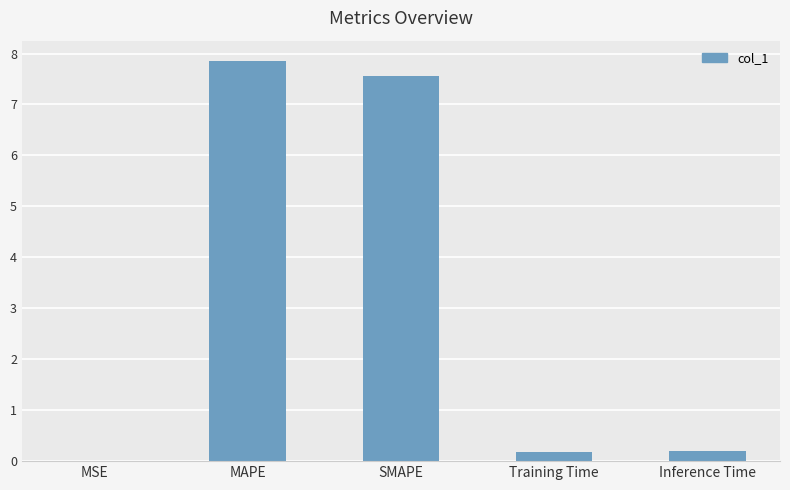

What is the sum of the values at Training Time and Inference Time?

0.4